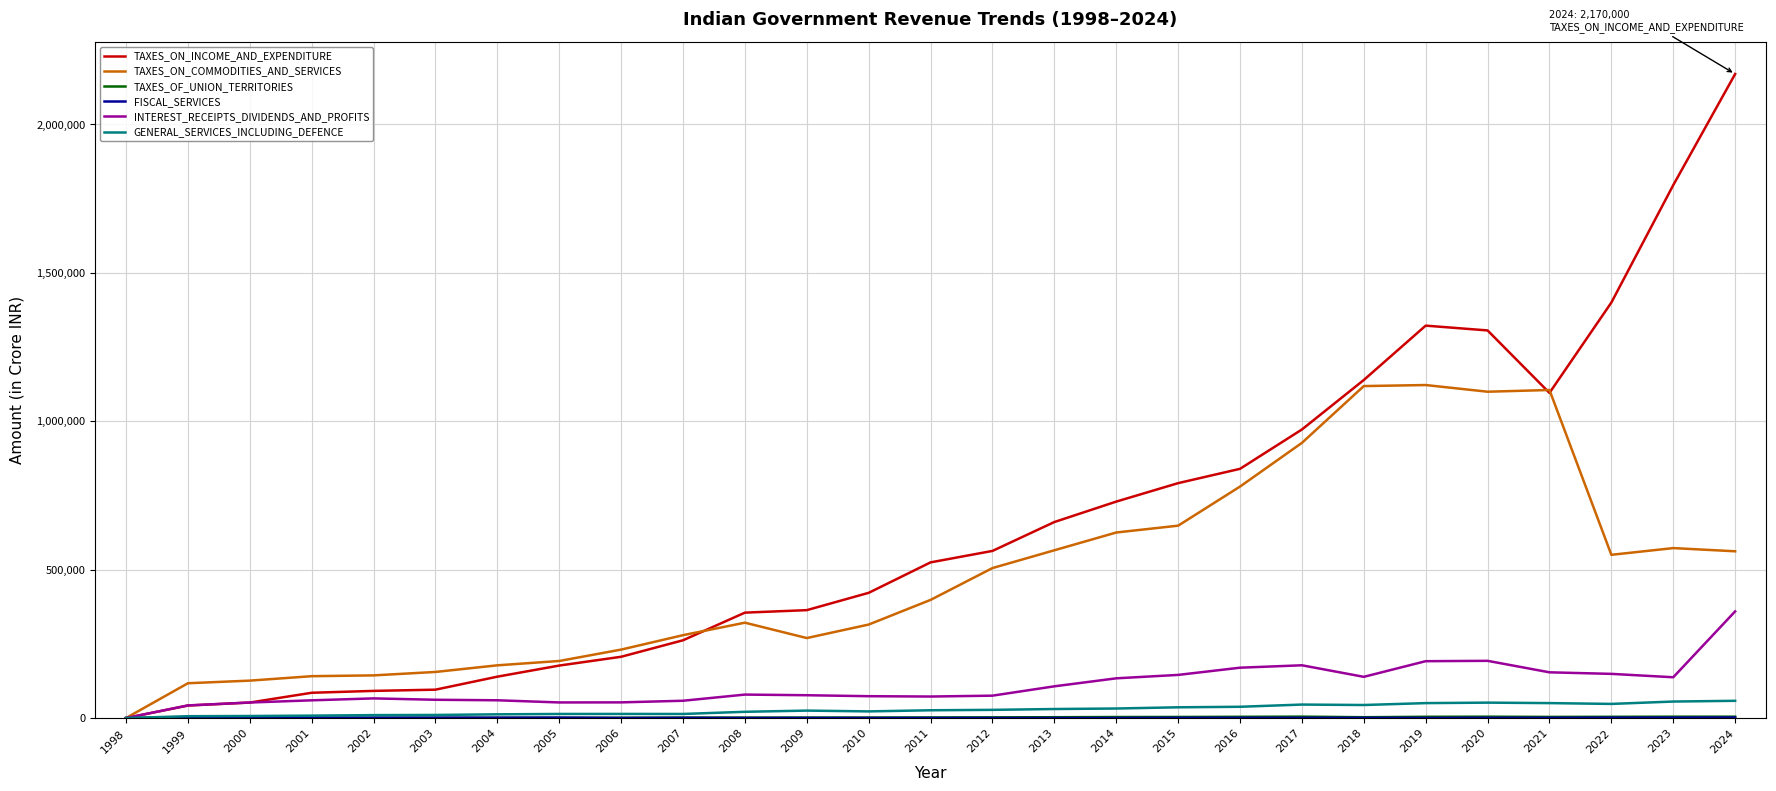

Which series has the largest total across all categories?

TAXES_ON_INCOME_AND_EXPENDITURE